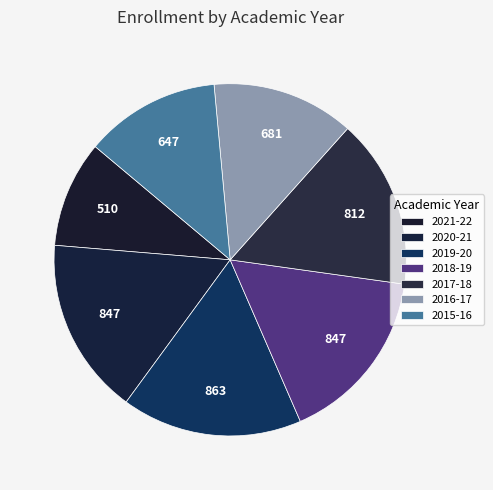

Is it true that 2020-21 is 25% of the pie?

False